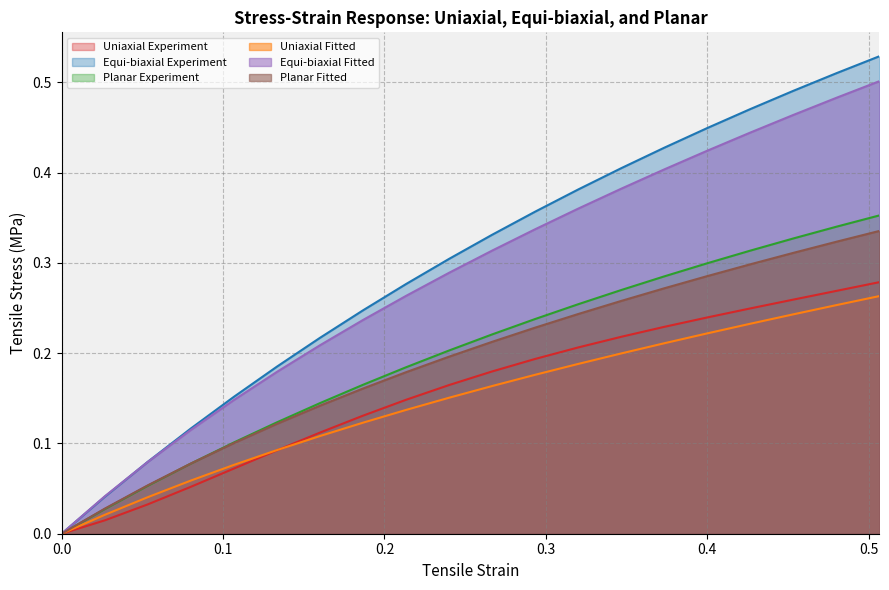

How many data points does each series have?

20